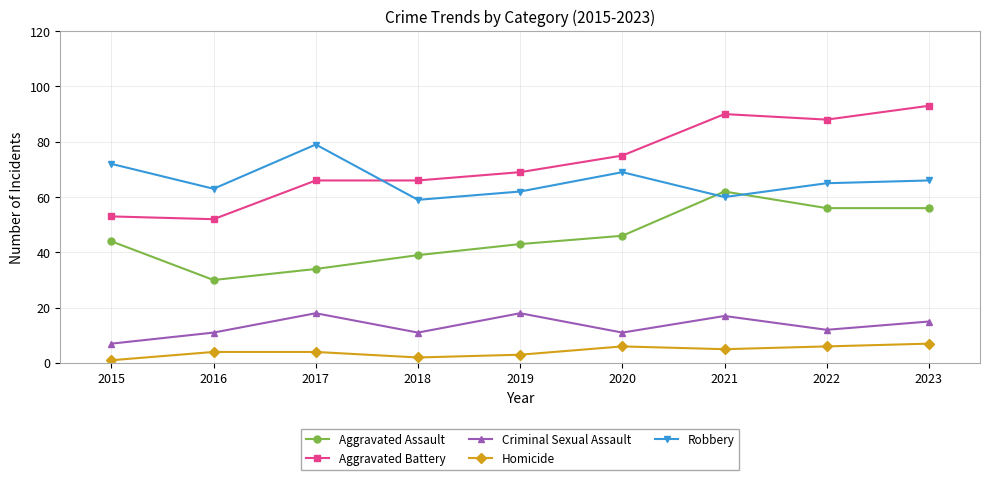

The Robbery series shows 79 at 2017. True or false?

True